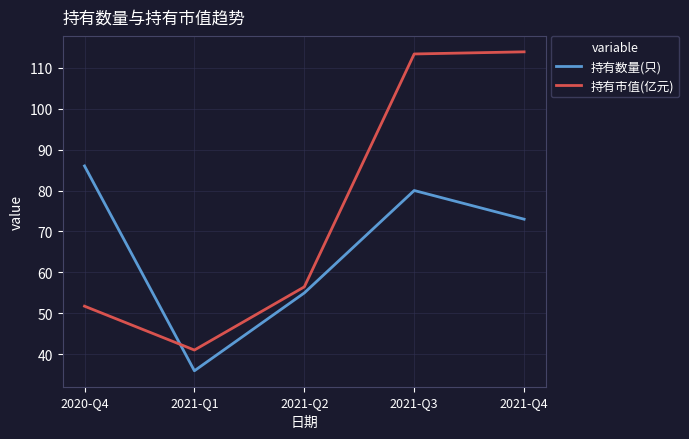

Rank the series at 2021-Q2 from lowest to highest value.

持有数量(只), 持有市值(亿元)